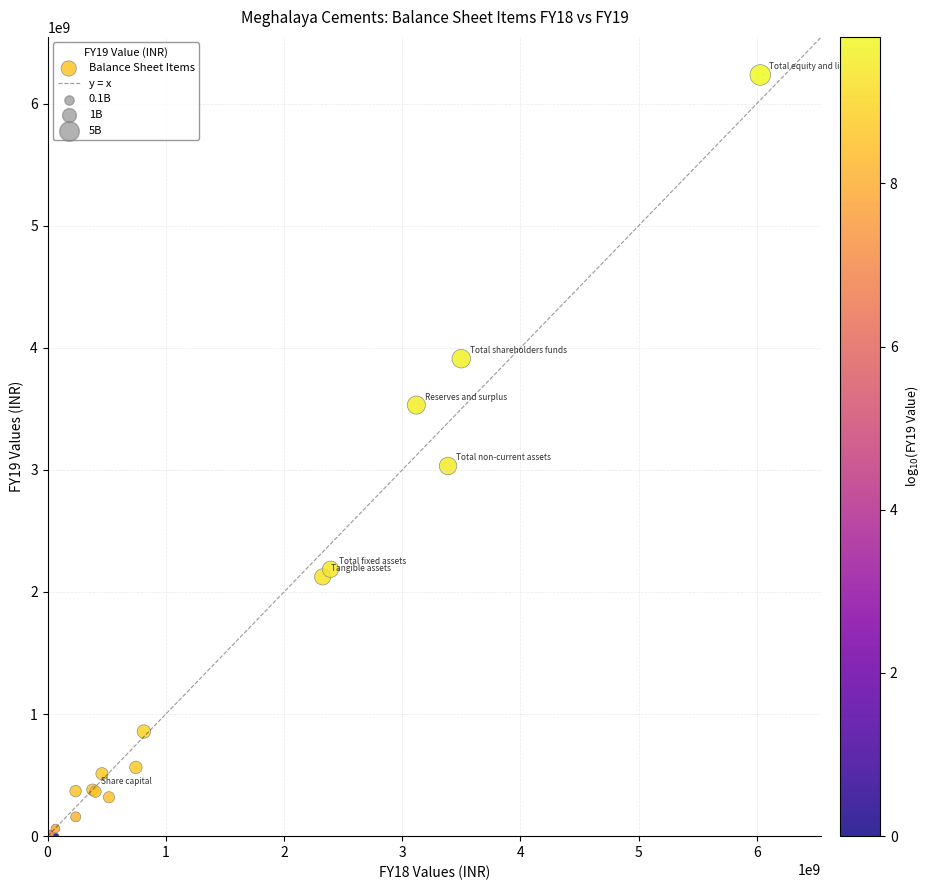

What Y value in the scatter plot is closest to 3117348415?

3031755384